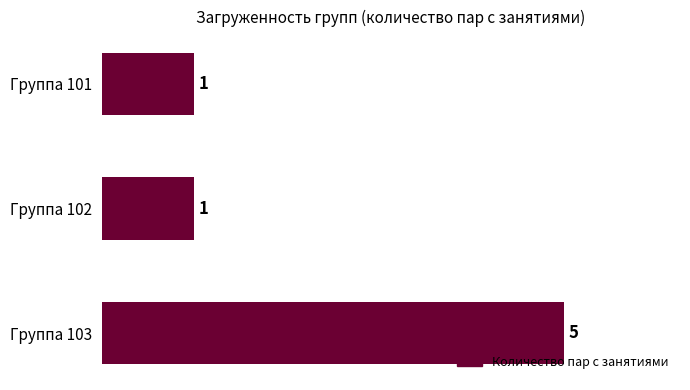

How many bars are there in total?

3